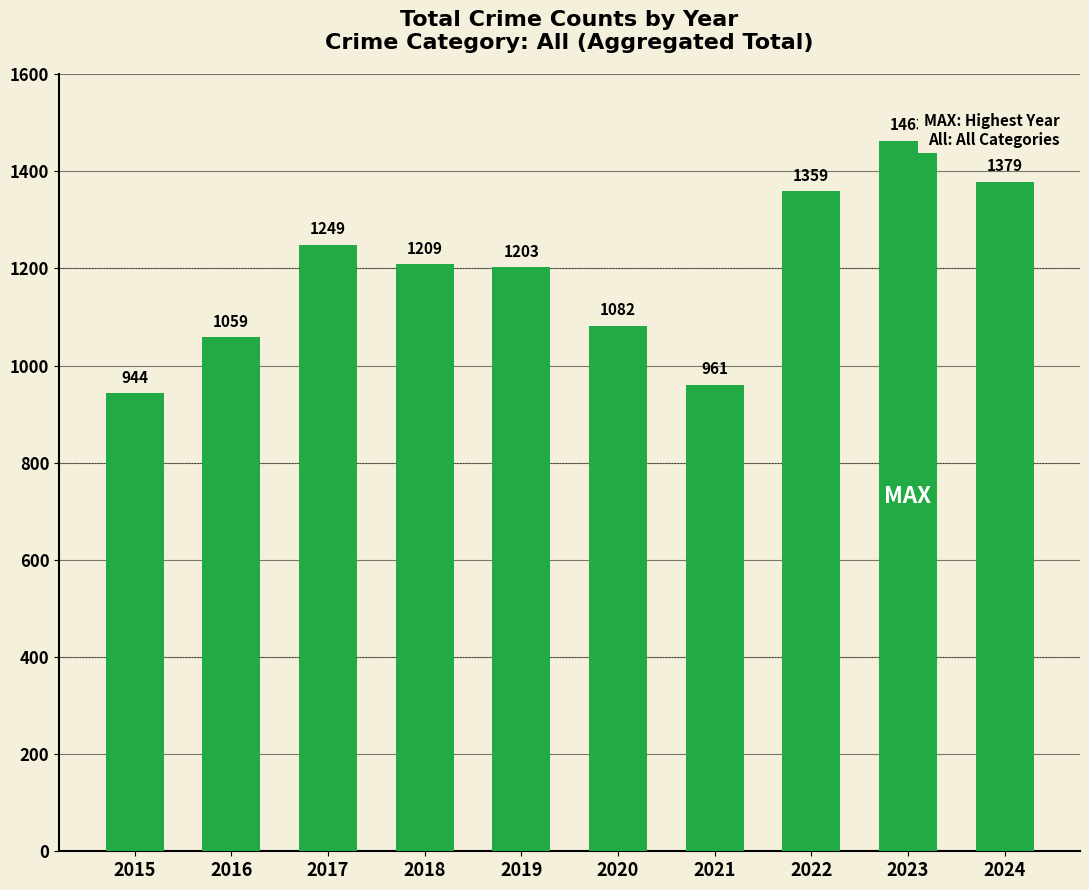

Which label corresponds to the largest value in the chart?

2023